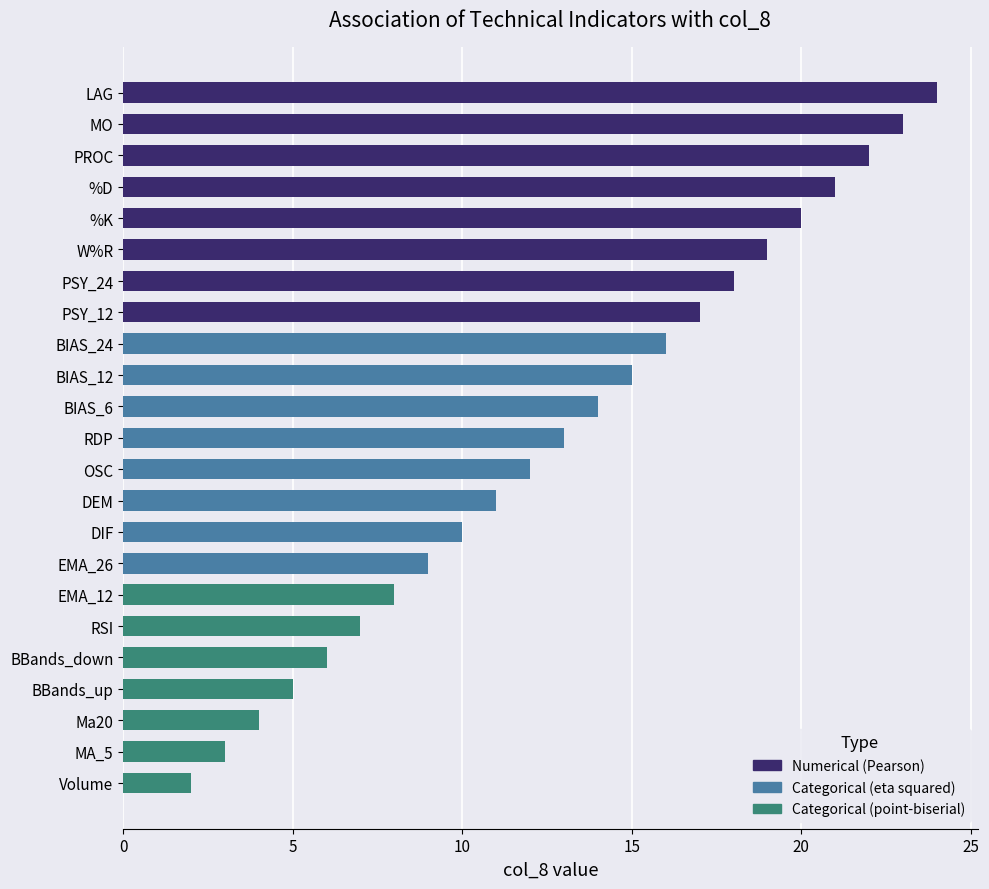

Between LAG and BBands_up, which is larger?

LAG